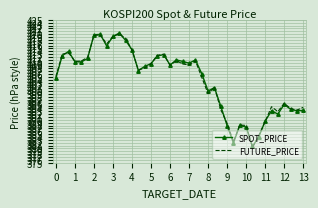

True or false: FUTURE_PRICE has more than 0 points higher than both neighbors.

True